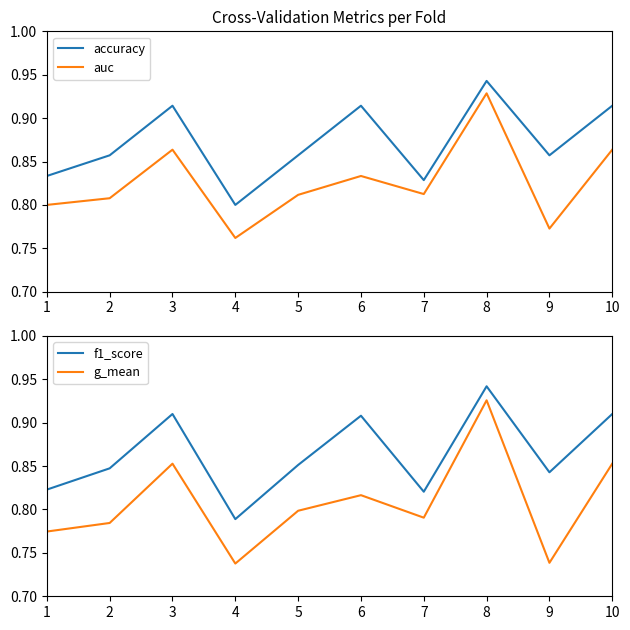

At which category does accuracy reach its first local valley?

4